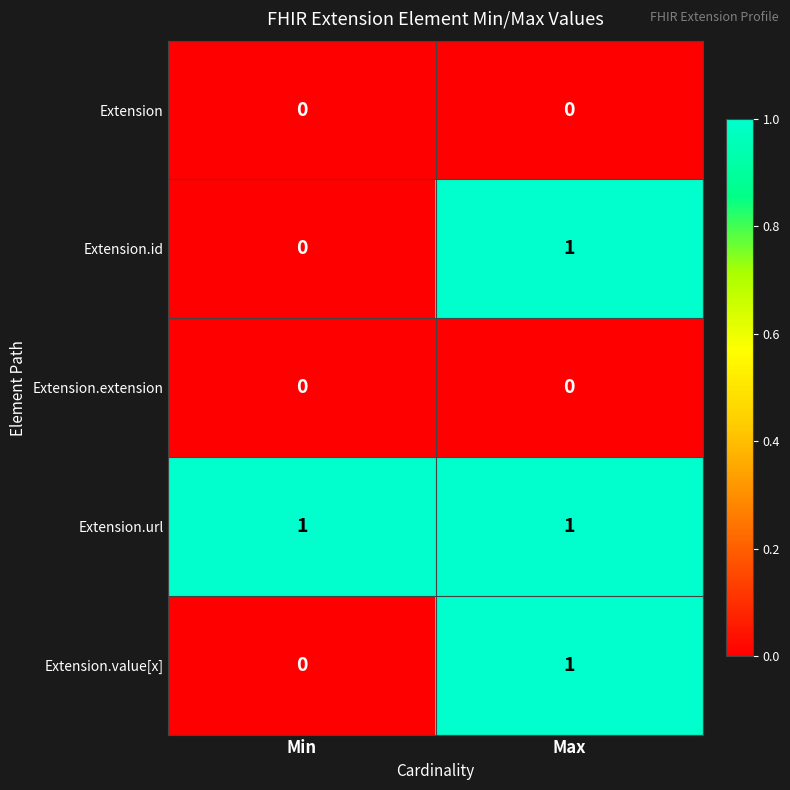

At which label does Extension.value[x] reach its minimum?

Min